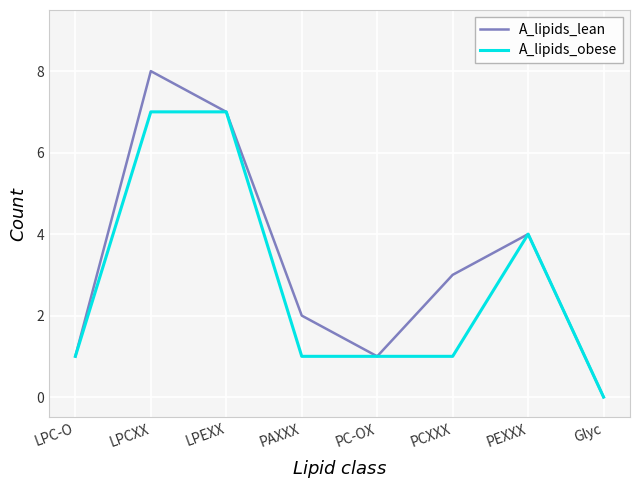

At which category does A_lipids_lean reach its first local peak?

LPCXX